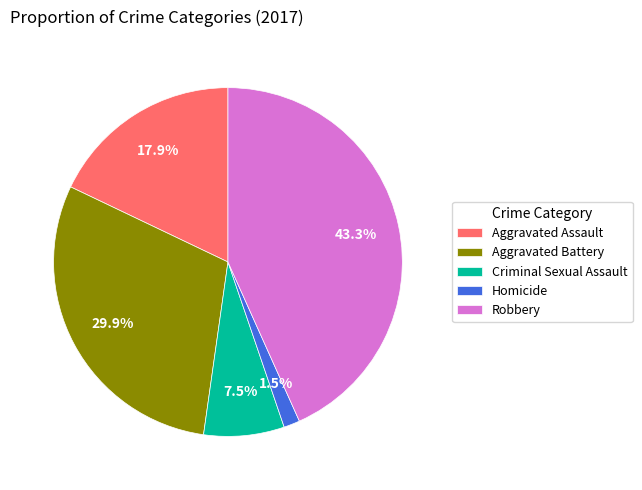

What is the largest slice in the pie chart?

Robbery